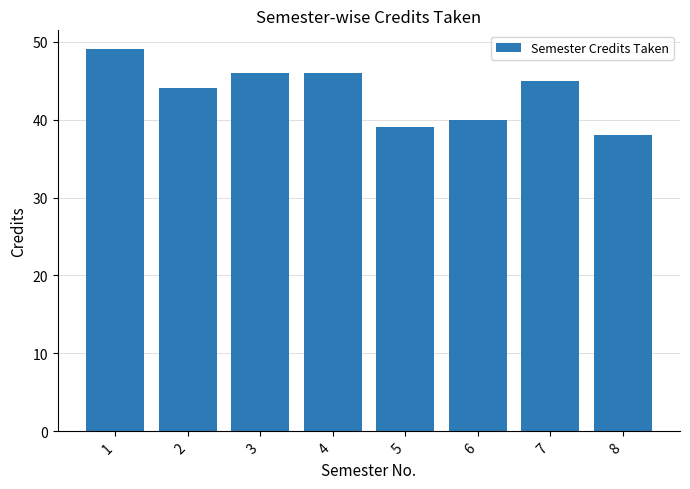

Are the bars horizontal?

No